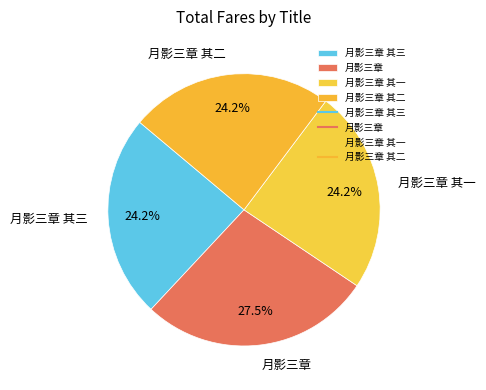

The 月影三章 其三 slice represents 11% of the pie. True or false?

False